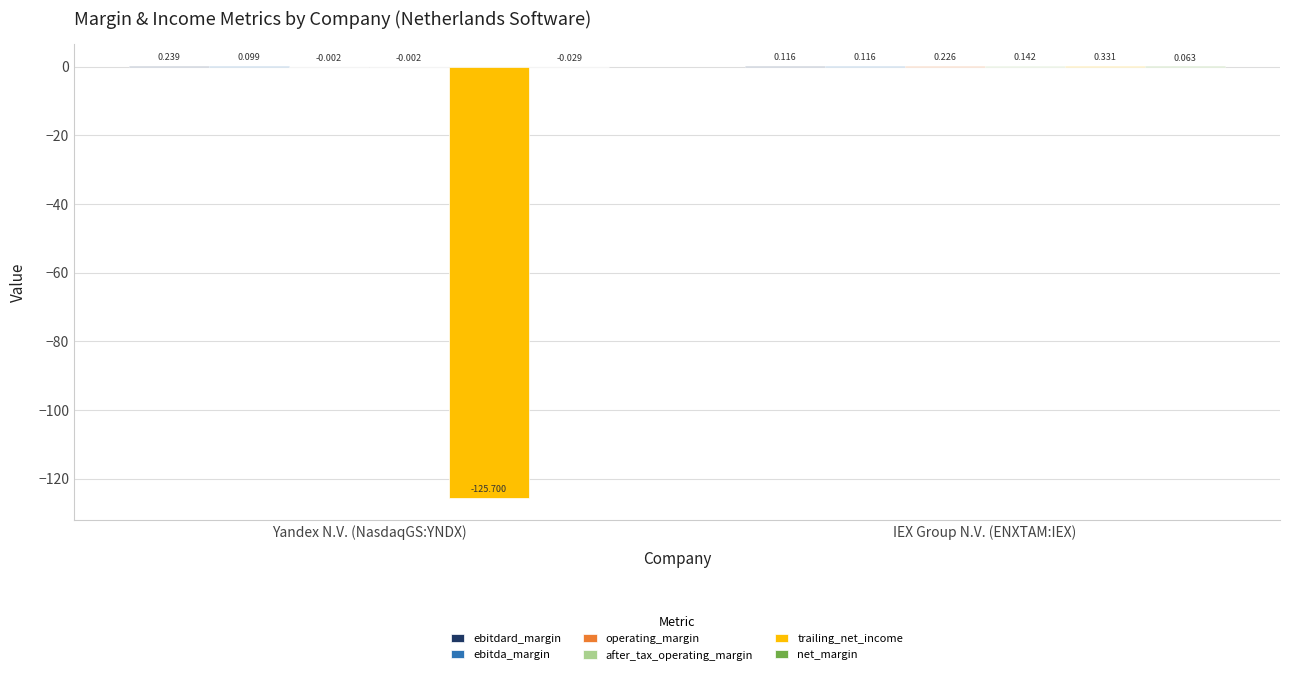

Which series changed the most between Yandex N.V. (NasdaqGS:YNDX) and IEX Group N.V. (ENXTAM:IEX)?

trailing_net_income